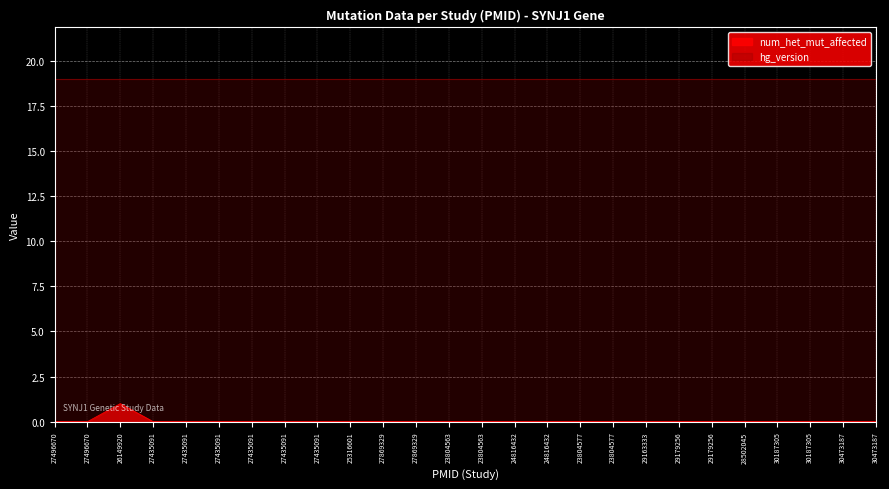

How many points are higher than both their immediate neighbors (excluding endpoints)?

1